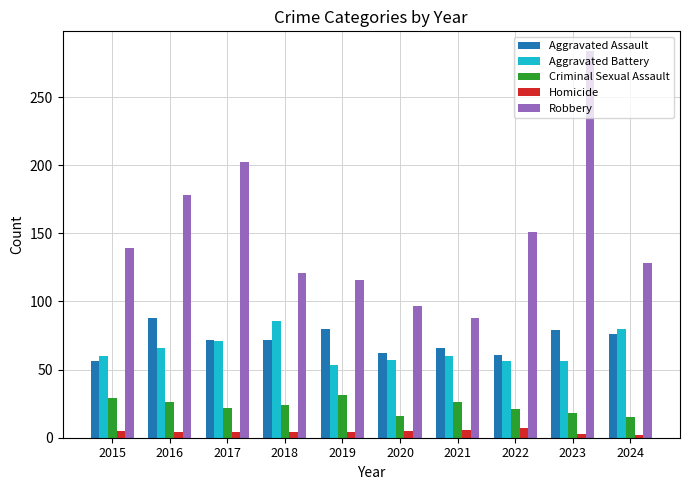

How many series are shown in this chart?

5